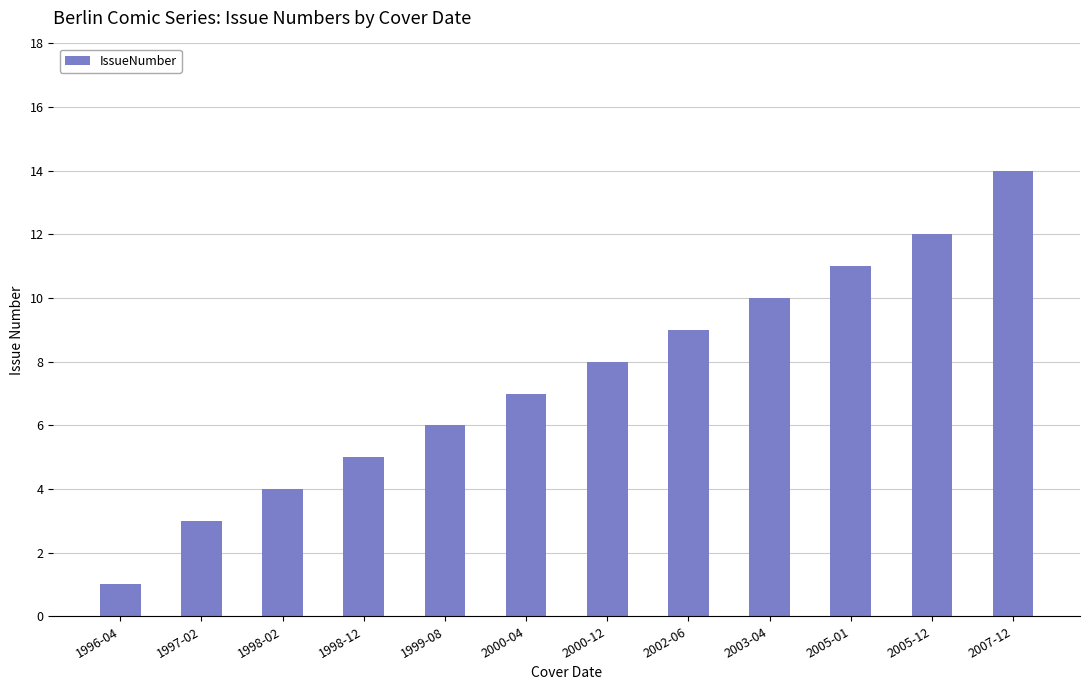

The value at 1997-02 is 3. True or false?

True